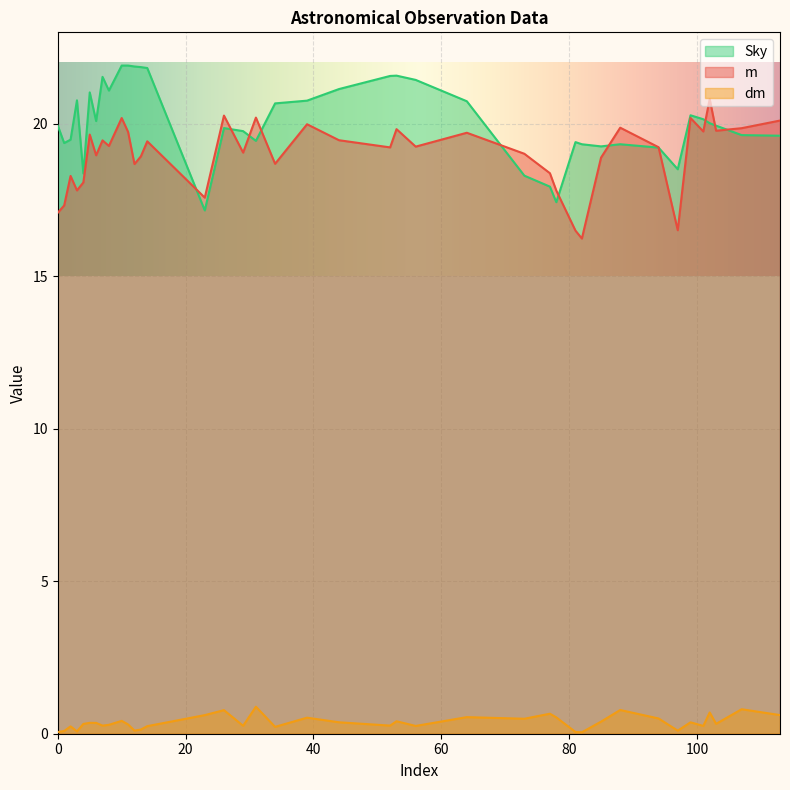

Rank the series at 52 from highest to lowest value.

Sky, m, dm